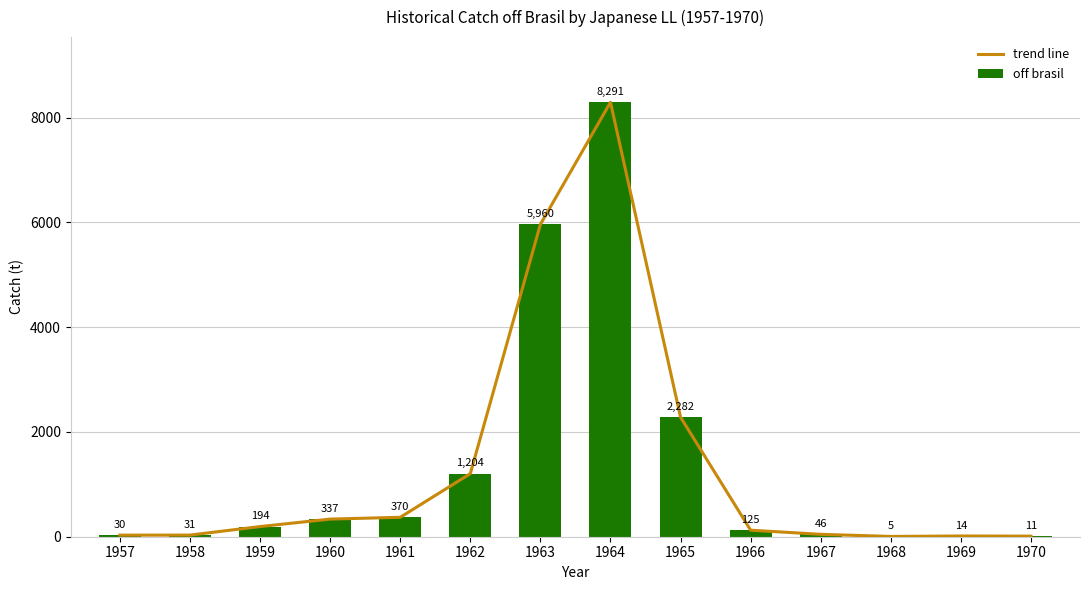

Reading left to right, what are all the values shown in this chart?

trend line: 1957=30.0	1958=31.3	1959=193.7	1960=336.6	1961=370.5	1962=1203.6	1963=5960.0	1964=8291.0	1965=2281.6	1966=124.5	1967=45.8	1968=5.4	1969=14.0	1970=11.1
off brasil: 1957=30.0	1958=31.3	1959=193.7	1960=336.6	1961=370.5	1962=1203.6	1963=5960.0	1964=8291.0	1965=2281.6	1966=124.5	1967=45.8	1968=5.4	1969=14.0	1970=11.1